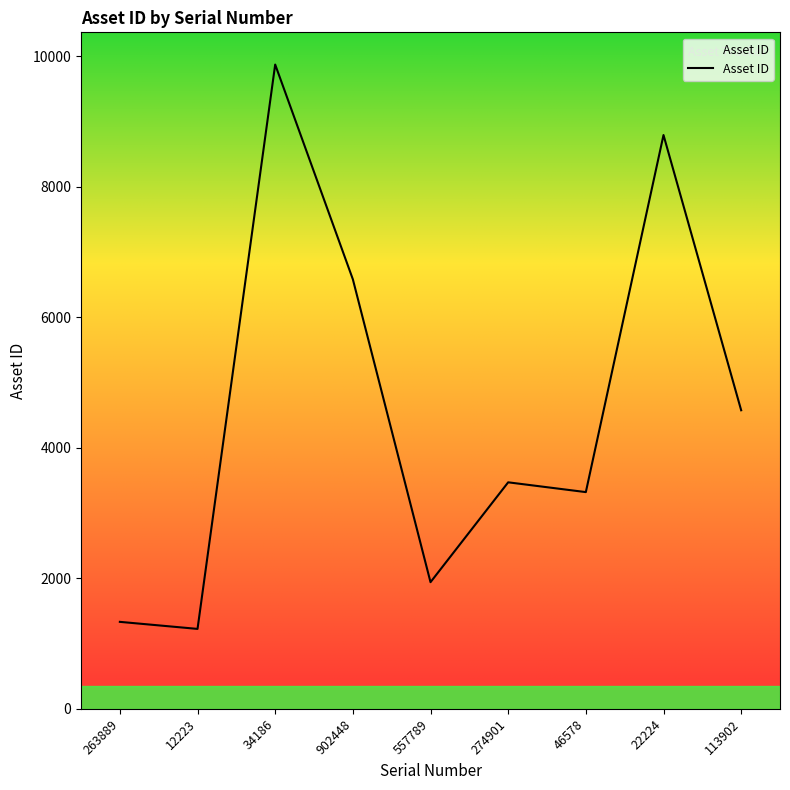

Count the number of categories in the chart.

9